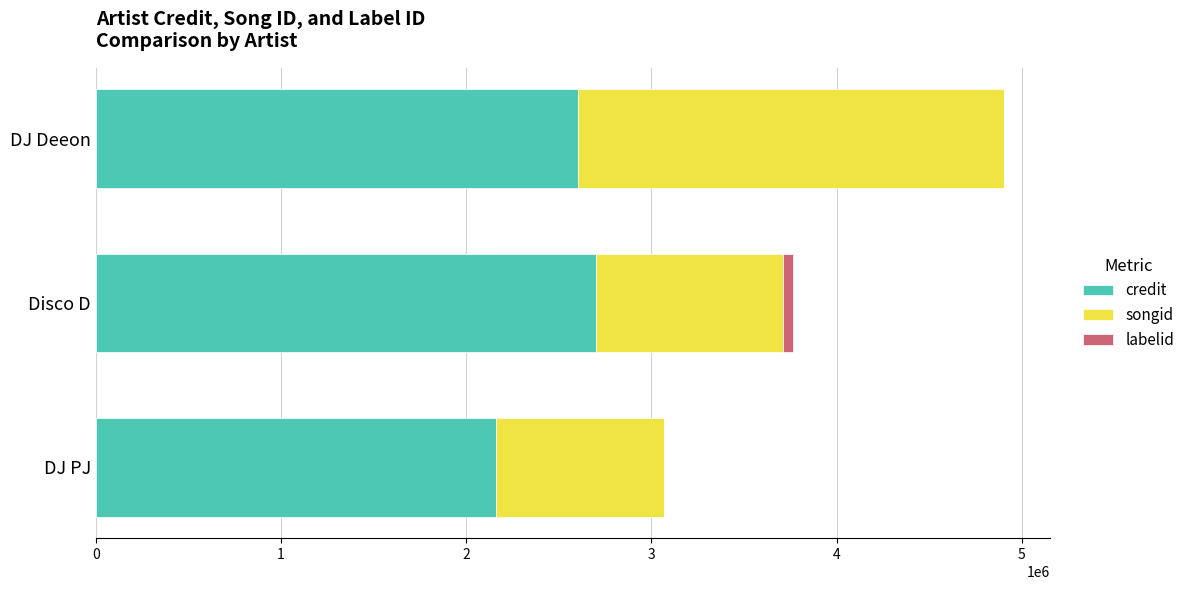

The credit series shows 907282 at DJ PJ. True or false?

False